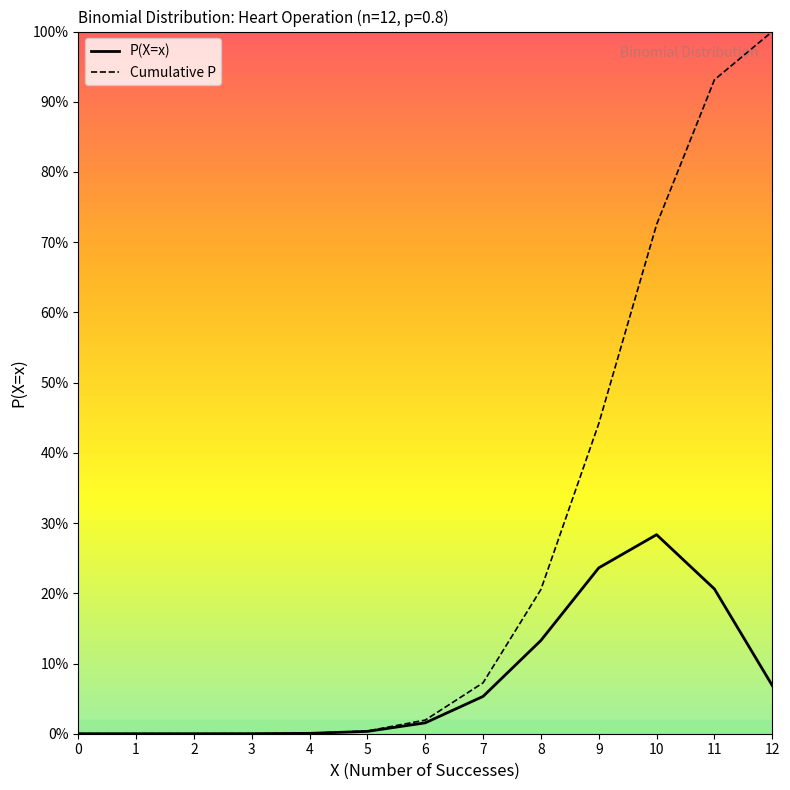

Does the chart have visible grid lines?

No